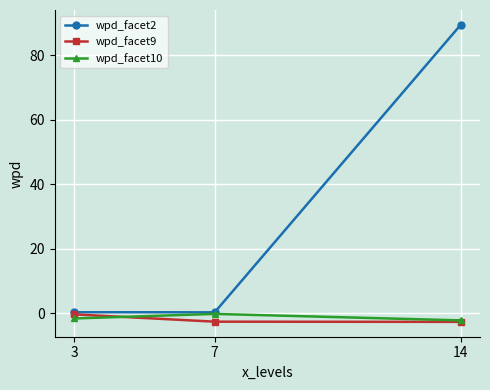

What is the maximum value shown in the chart?

89.5